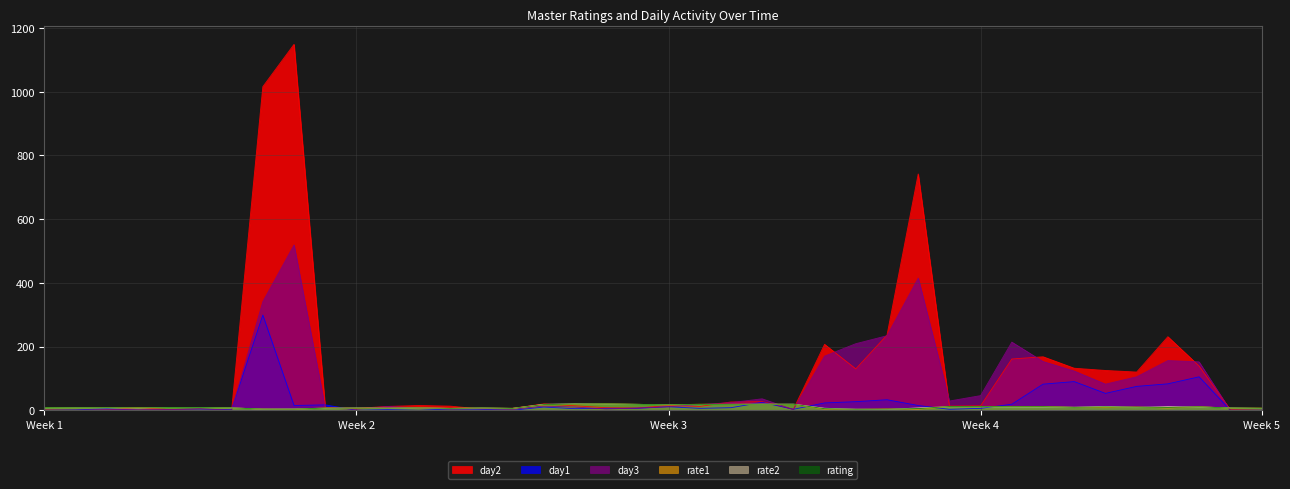

Which series has the widest spread of values?

day2